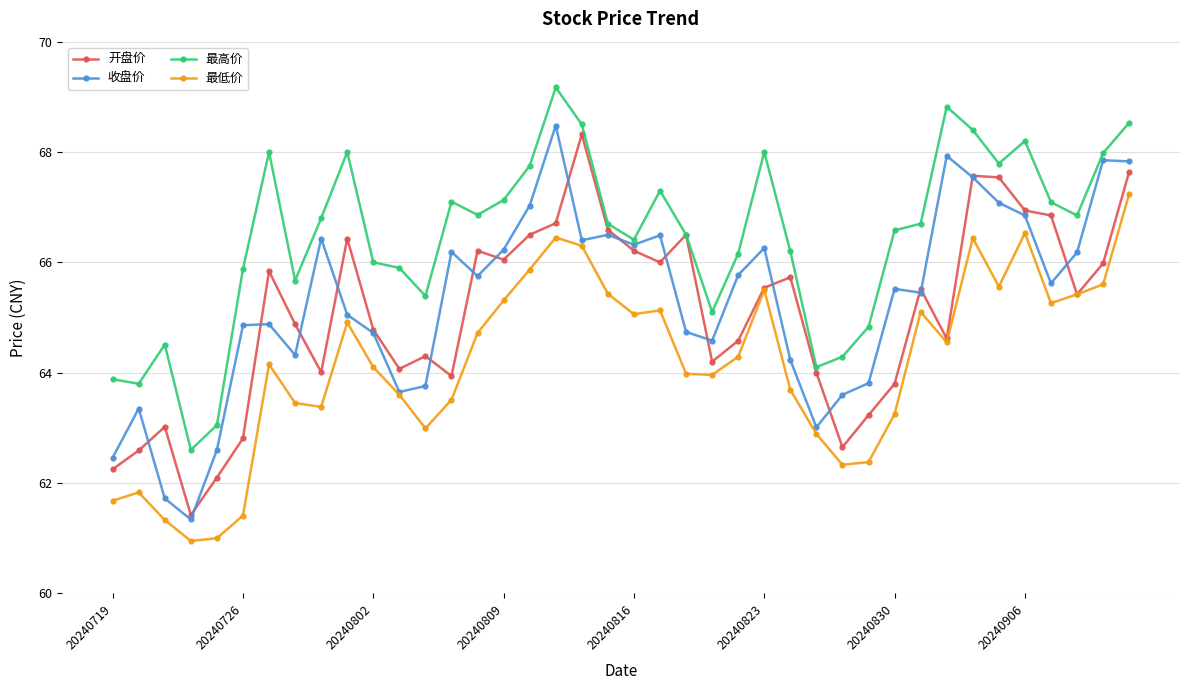

Which series has the largest total across all categories?

最高价